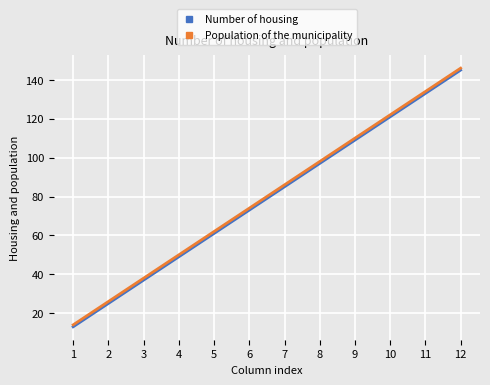

Reading left to right, extract all data points from this chart.

Number of housing: 1=13	2=25	3=37	4=49	5=61	6=73	7=85	8=97	9=109	10=121	11=133	12=145
Population of the municipality: 1=14	2=26	3=38	4=50	5=62	6=74	7=86	8=98	9=110	10=122	11=134	12=146